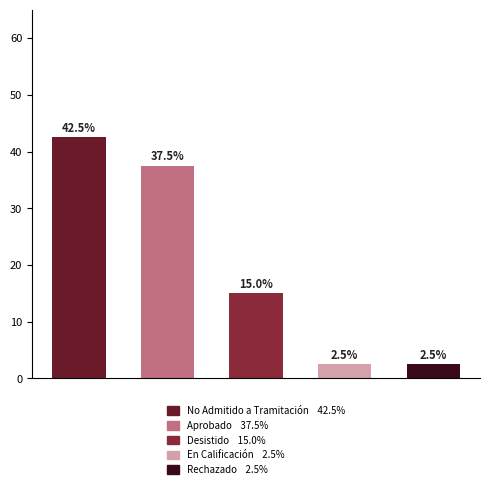

What is the difference between the second highest and minimum values?

35.0